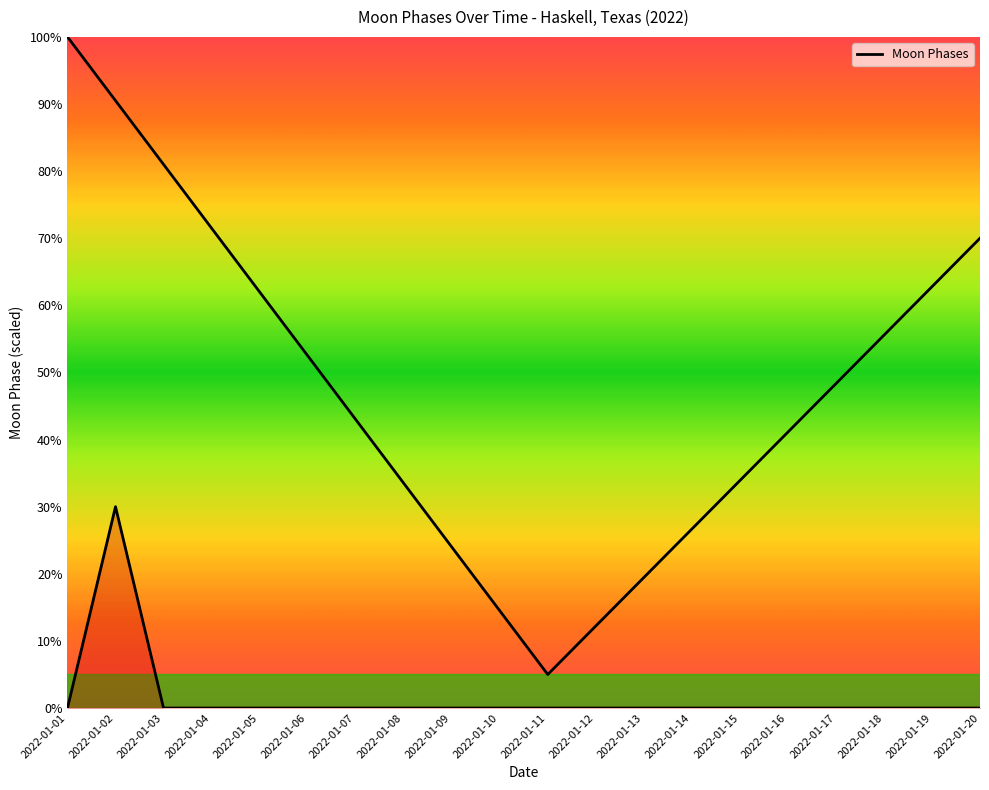

How many series are shown in this chart?

1